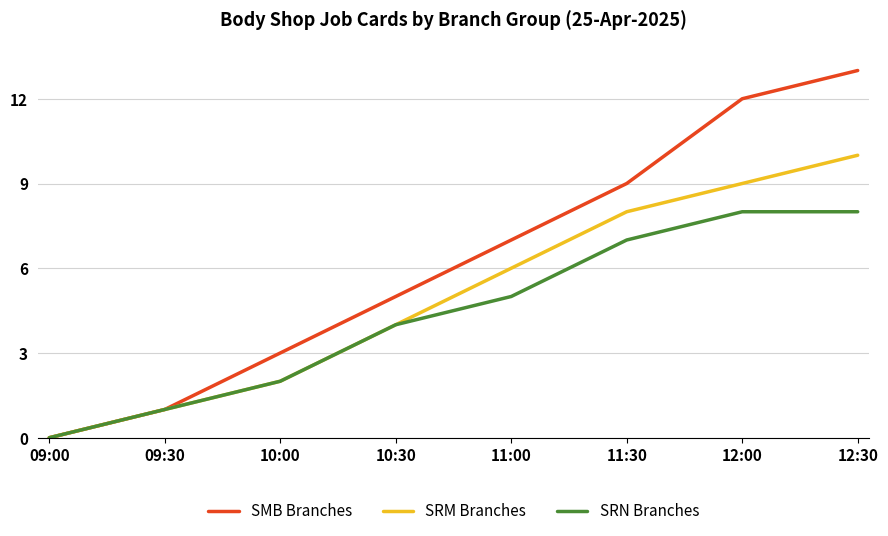

Reading left to right, transcribe all the data shown in this chart.

SMB Branches: 0	1	3	5	7	9	12	13
SRM Branches: 0	1	2	4	6	8	9	10
SRN Branches: 0	1	2	4	5	7	8	8